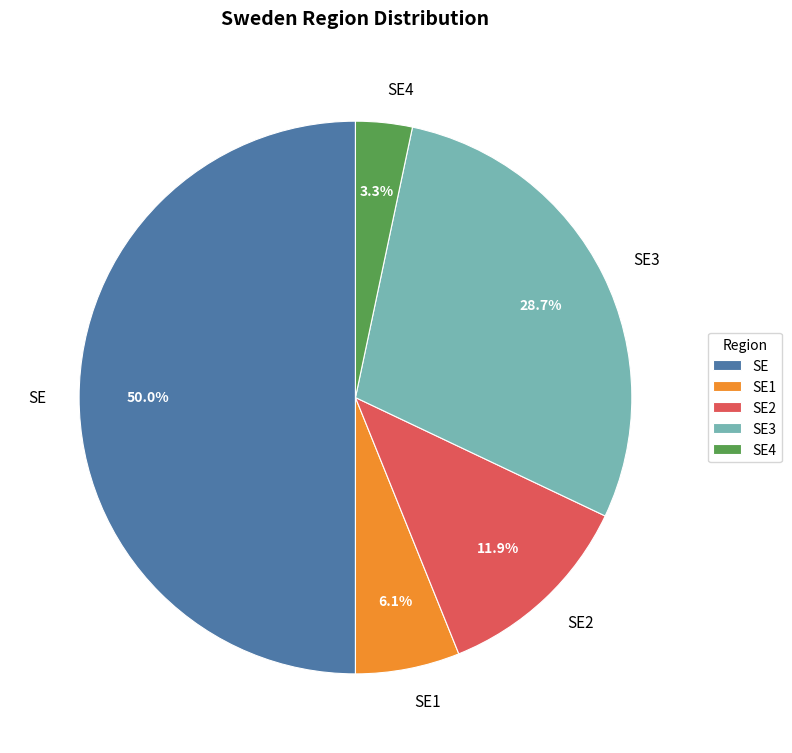

Count the number of slices in the pie.

5